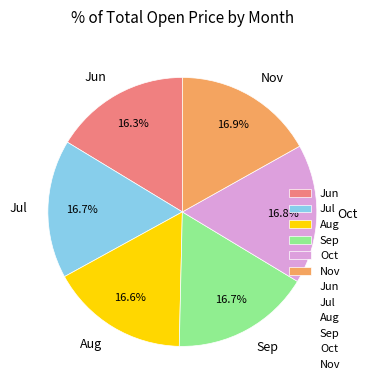

Combined, do Jun and Sep account for over 50%?

No